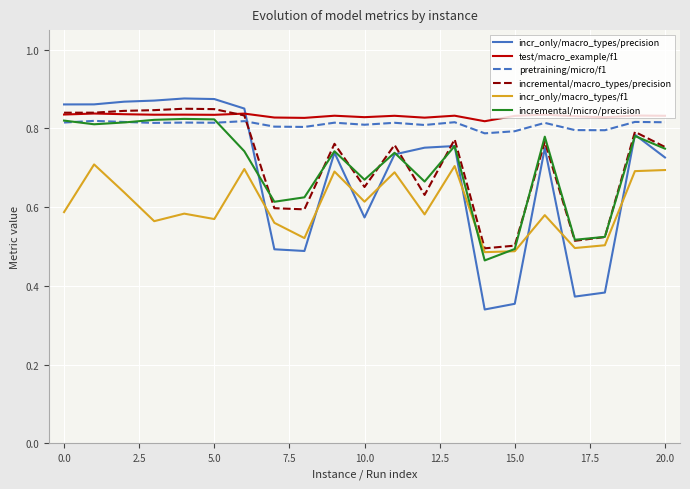

True or false: pretraining/micro/f1 and incr_only/macro_types/f1 intersect in this chart.

False